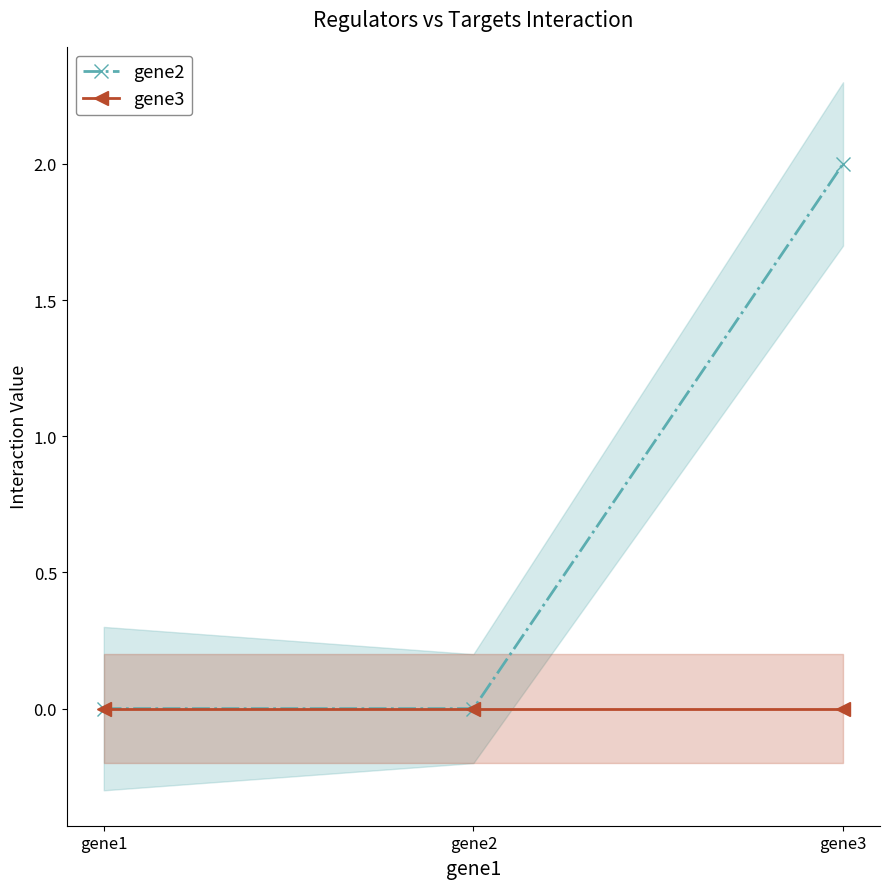

Which series has the widest spread of values?

gene2